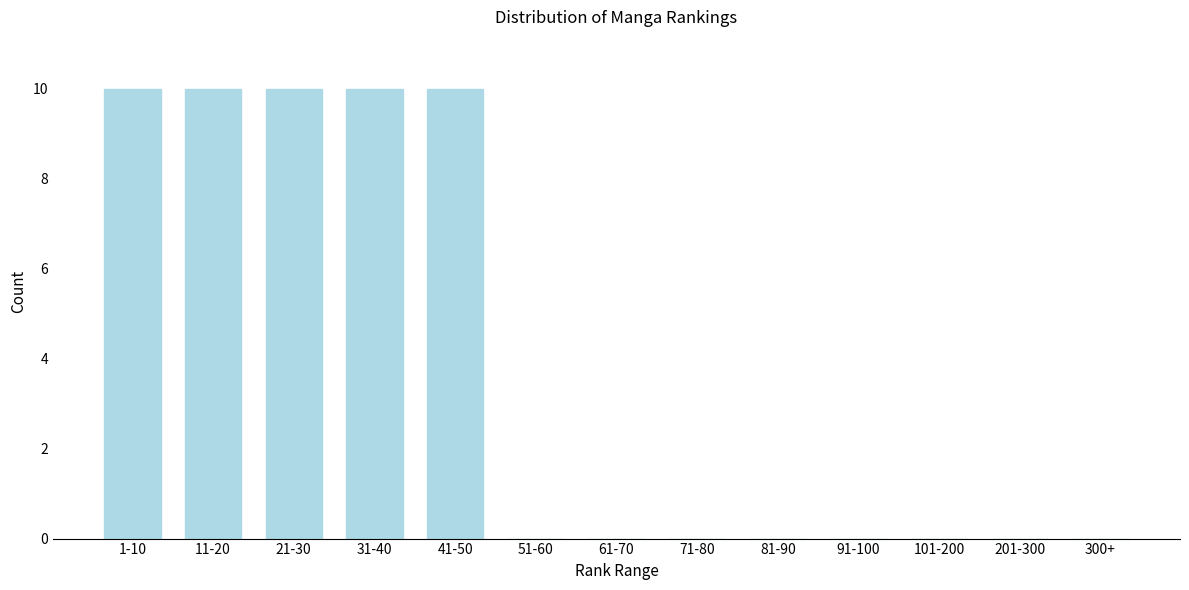

Reading right to left, what are all the values shown in this chart?

300+=0	201-300=0	101-200=0	91-100=0	81-90=0	71-80=0	61-70=0	51-60=0	41-50=10	31-40=10	21-30=10	11-20=10	1-10=10